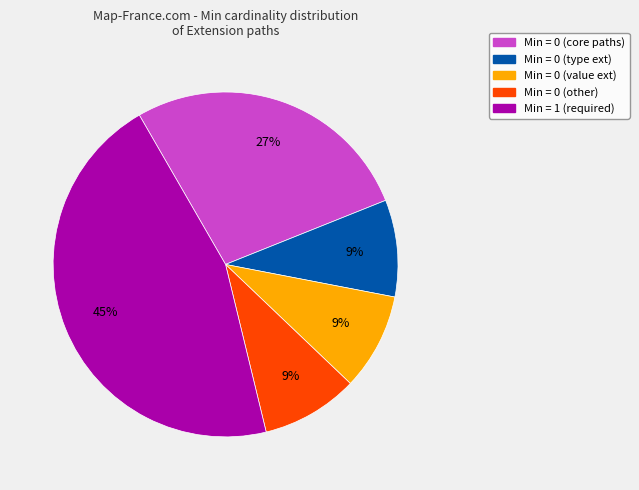

Is it true that Min = 0 (other) is 9% of the pie?

True